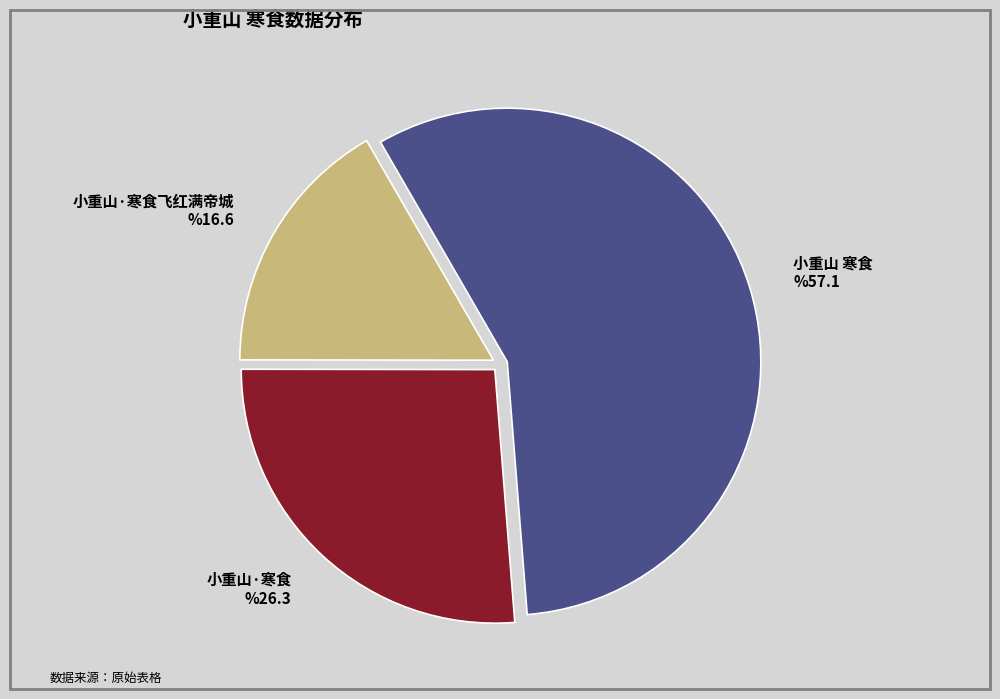

Is it true that 小重山 寒食 is 57% of the pie?

True